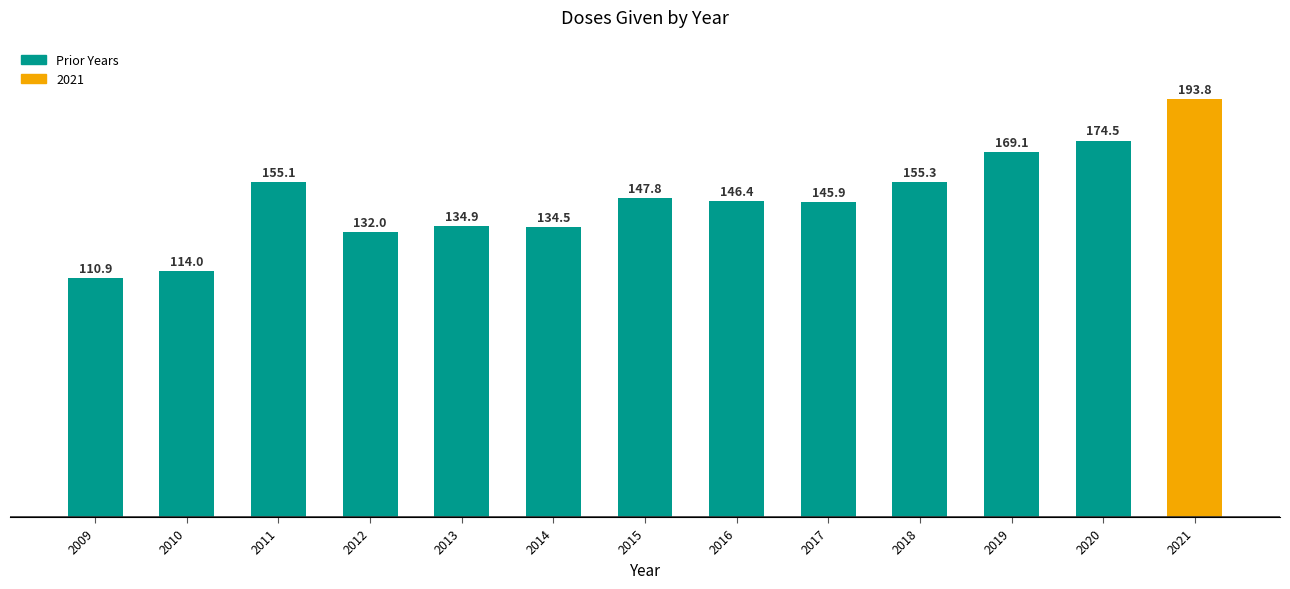

Does the chart contain any negative values?

No